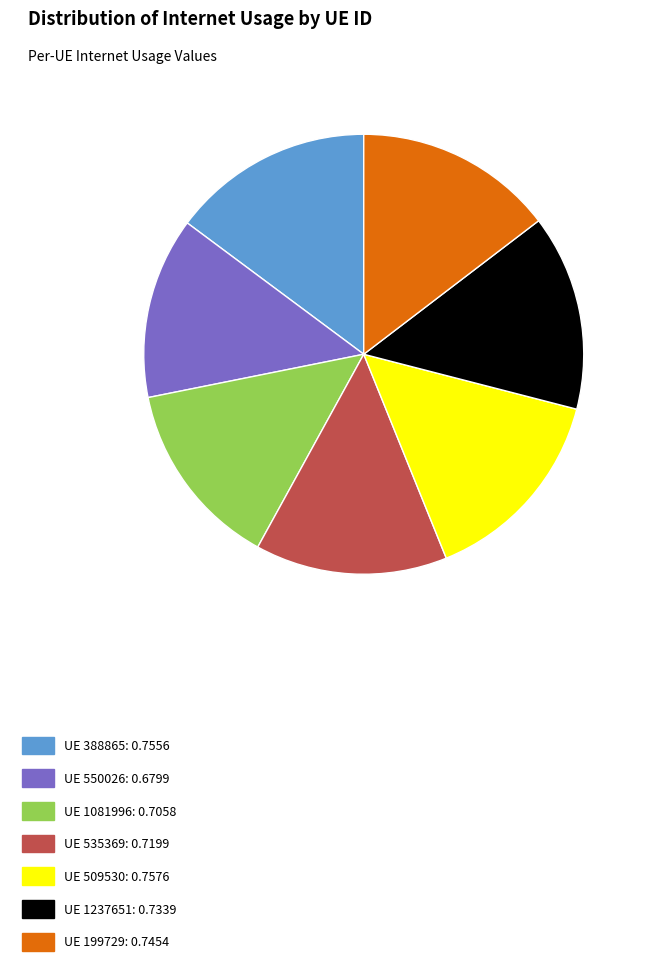

The UE 199729: 0.7454 slice represents 15% of the pie. True or false?

True